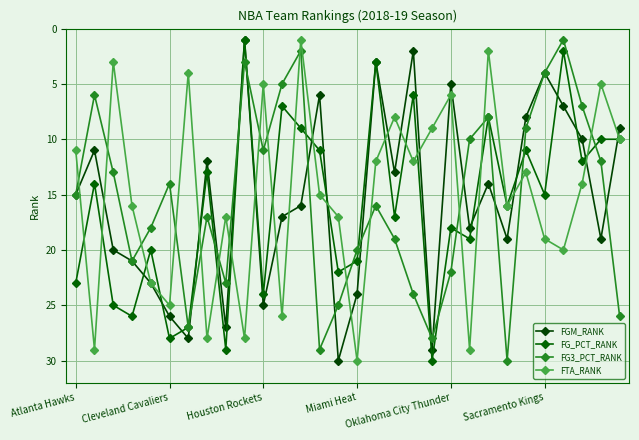

Reading left to right, what are all the values shown in this chart?

FGM_RANK: 15	11	20	21	23	26	28	12	27	1	25	17	16	6	30	24	3	13	2	29	5	18	14	19	8	4	7	10	19	9
FG_PCT_RANK: 23	14	25	26	20	28	27	13	29	1	24	7	9	11	22	21	3	17	6	30	18	19	8	16	11	15	2	12	10	10
FG3_PCT_RANK: 15	6	13	21	18	14	27	17	23	3	11	5	2	29	25	20	16	19	24	28	22	10	8	30	9	4	1	7	12	26
FTA_RANK: 11	29	3	16	23	25	4	28	17	28	5	26	1	15	17	30	12	8	12	9	6	29	2	16	13	19	20	14	5	10